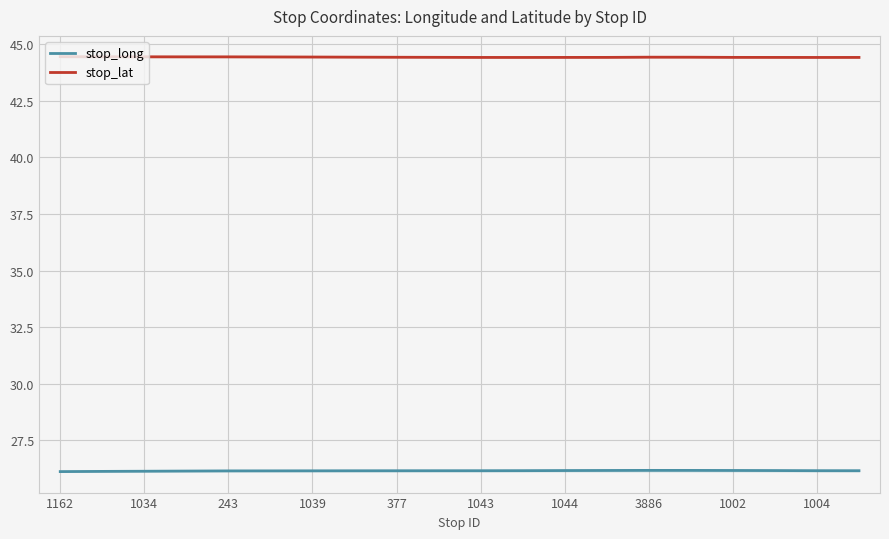

Which series has the largest range (max minus min)?

stop_long